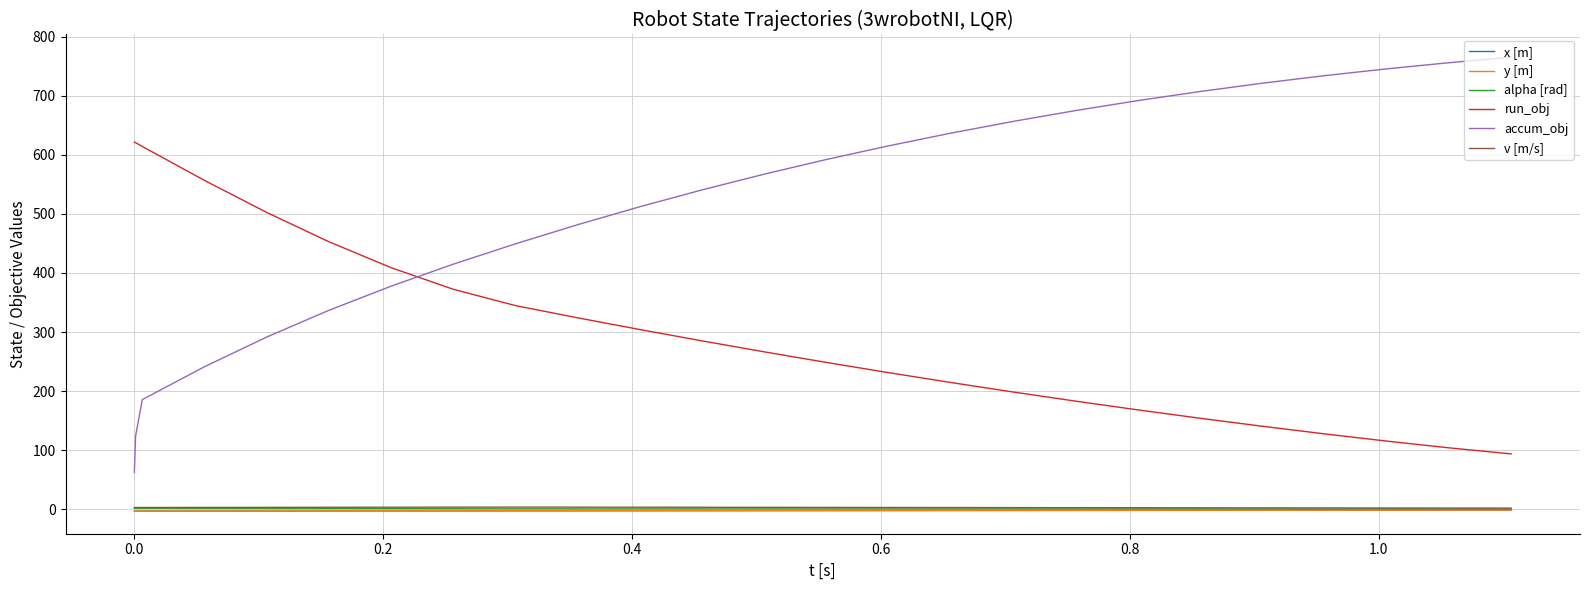

True or false: accum_obj has more than 2 points higher than both neighbors.

False